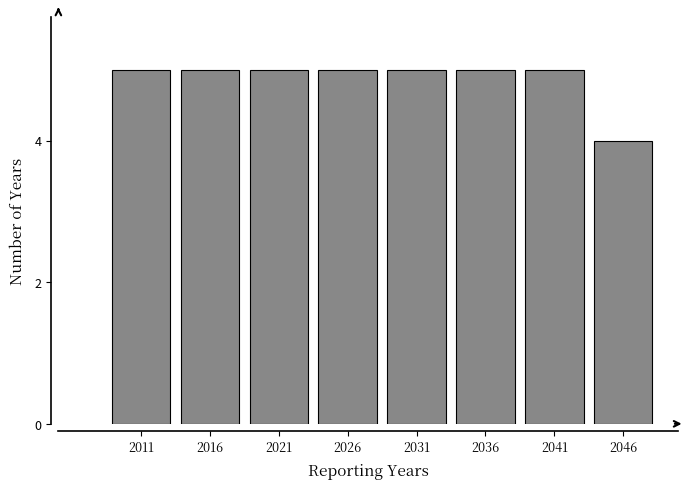

Reading right to left, transcribe all the data shown in this chart.

2046=4	2041=5	2036=5	2031=5	2026=5	2021=5	2016=5	2011=5